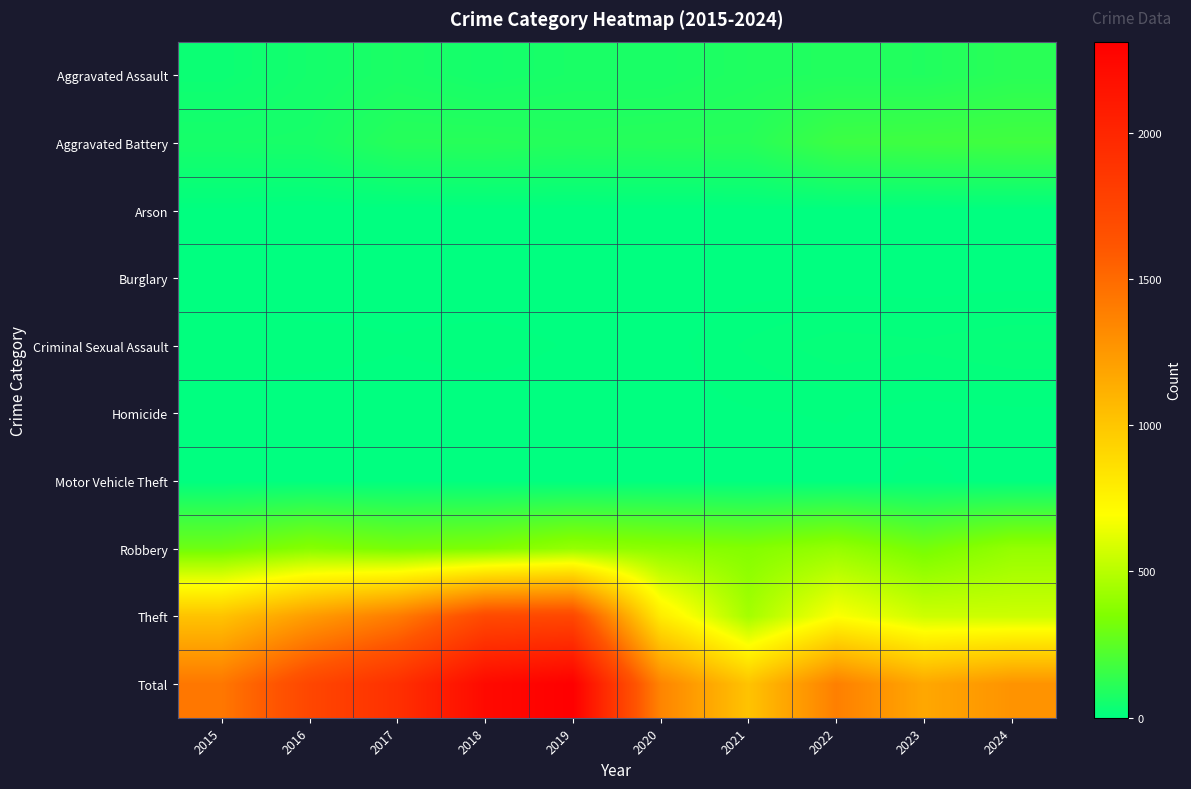

At how many categories does at least one series exceed 713?

10